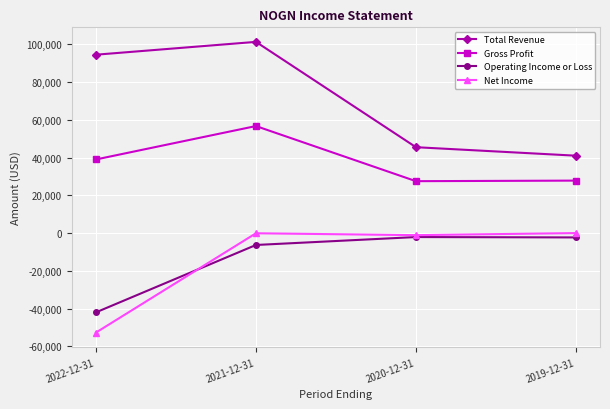

The Gross Profit series shows 27500 at 2020-12-31. True or false?

True